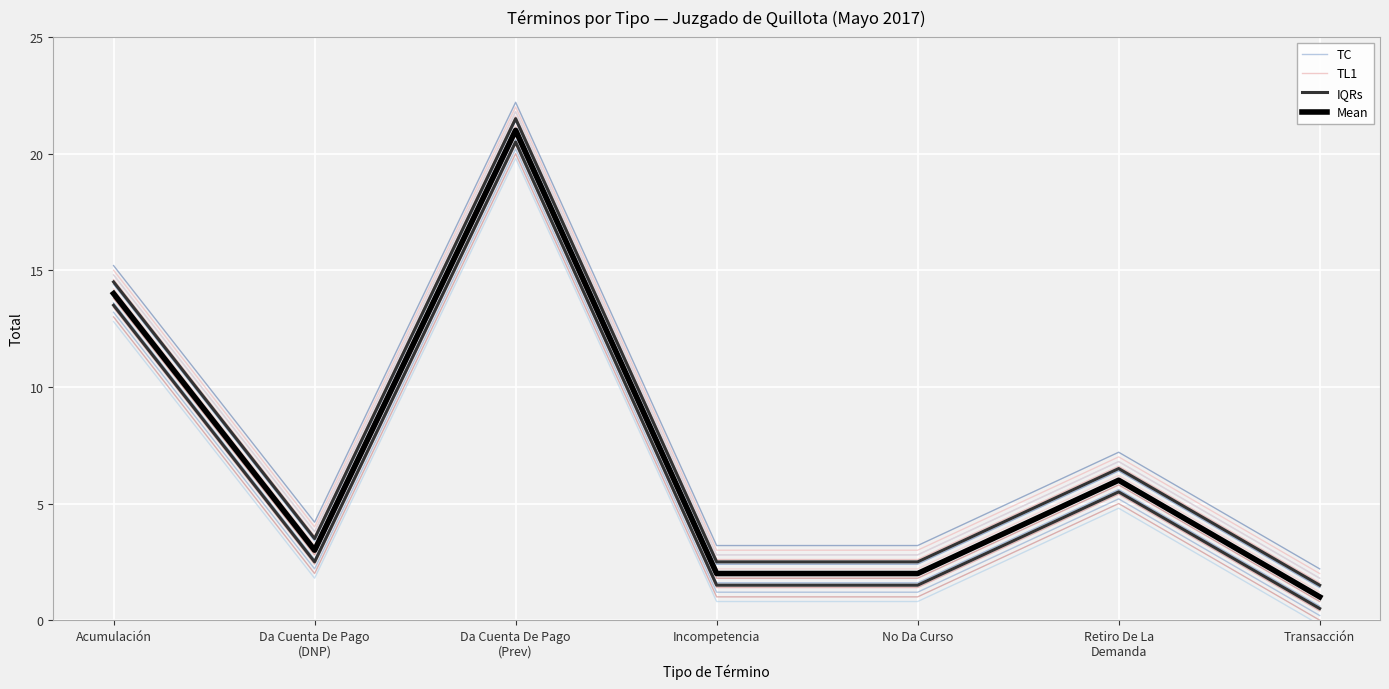

Reading right to left, transcribe all the data shown in this chart.

TC: Transacción=0.2	Retiro De La
Demanda=5.2	No Da Curso=1.2	Incompetencia=1.2	Da Cuenta De Pago
(Prev)=20.2	Da Cuenta De Pago
(DNP)=2.2	Acumulación=13.2
TL1: Transacción=1.6	Retiro De La
Demanda=6.6	No Da Curso=2.6	Incompetencia=2.6	Da Cuenta De Pago
(Prev)=21.6	Da Cuenta De Pago
(DNP)=3.6	Acumulación=14.6
IQRs: Transacción=1.5	Retiro De La
Demanda=6.5	No Da Curso=2.5	Incompetencia=2.5	Da Cuenta De Pago
(Prev)=21.5	Da Cuenta De Pago
(DNP)=3.5	Acumulación=14.5
Mean: Transacción=1.0	Retiro De La
Demanda=6.0	No Da Curso=2.0	Incompetencia=2.0	Da Cuenta De Pago
(Prev)=21.0	Da Cuenta De Pago
(DNP)=3.0	Acumulación=14.0